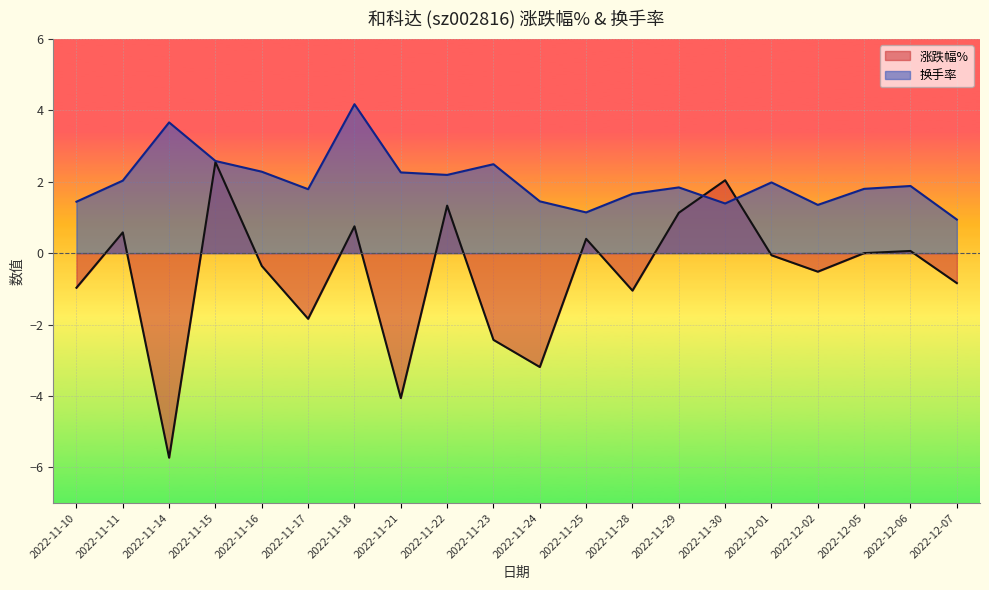

True or false: 涨跌幅% and 换手率 intersect in this chart.

True